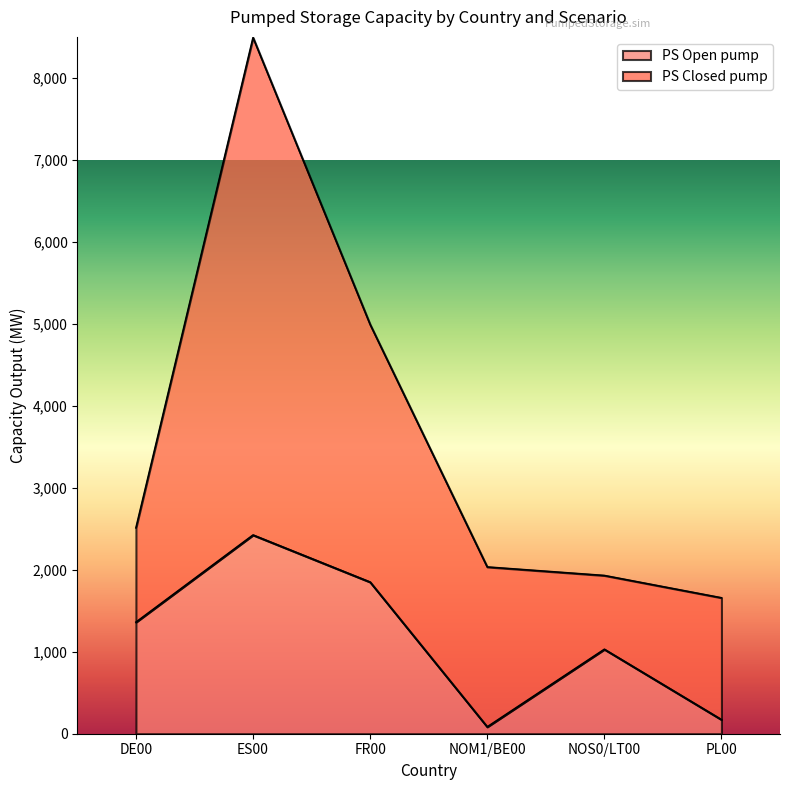

At which label does PS Open pump reach its peak?

ES00